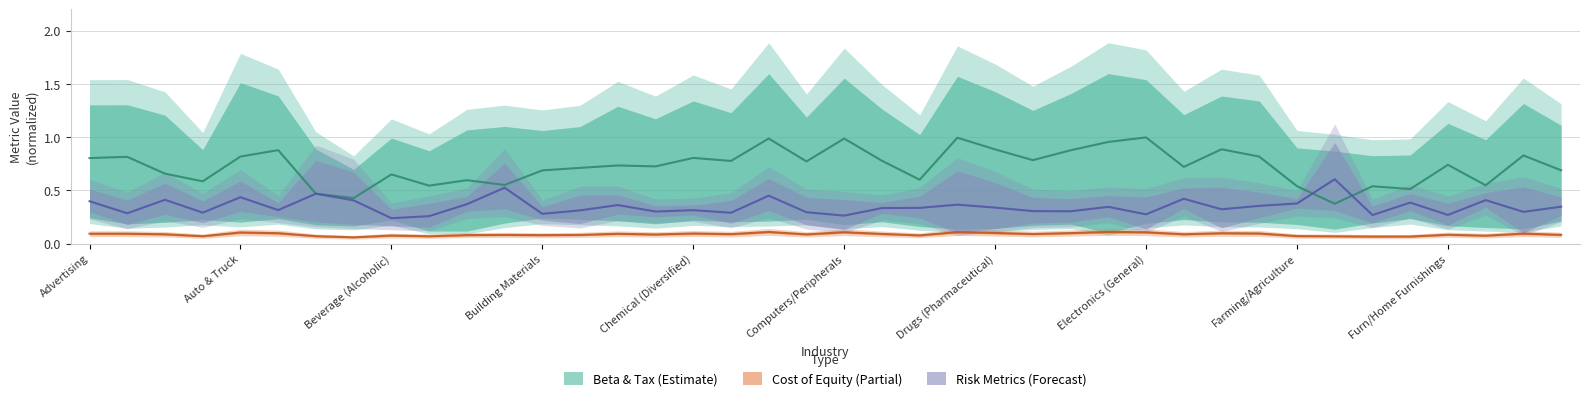

List the series in order of their overall mean, lowest first.

Cost of Equity (Partial), Risk Metrics (Forecast), Beta & Tax (Estimate)